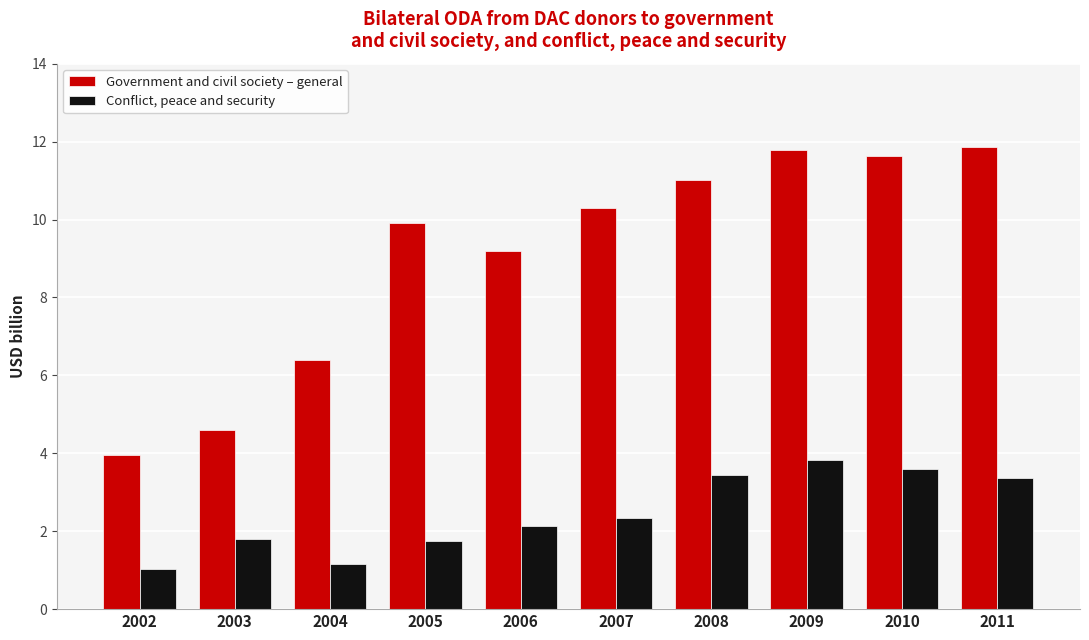

Which series has the widest spread of values?

Government and civil society – general